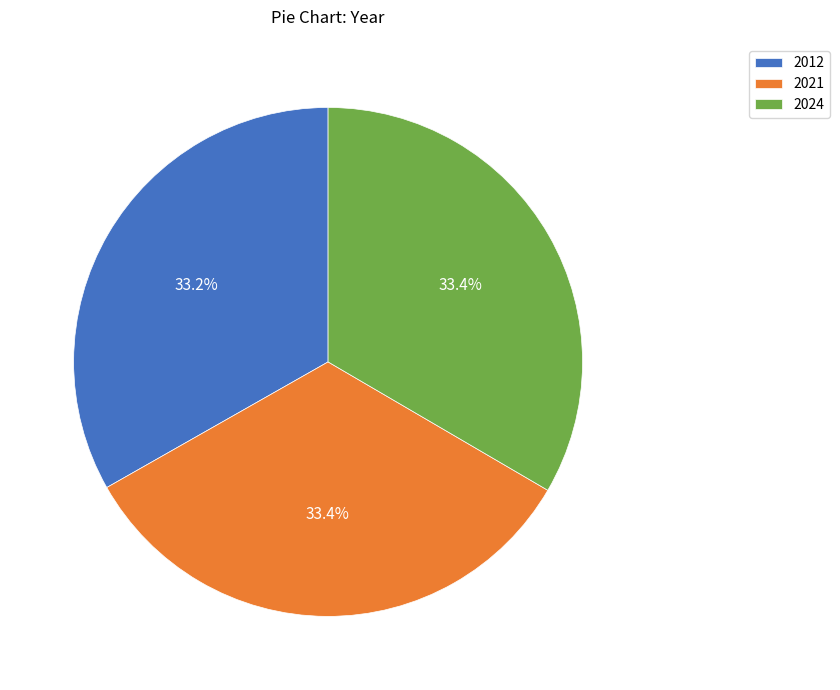

How many slices are in this pie chart?

3